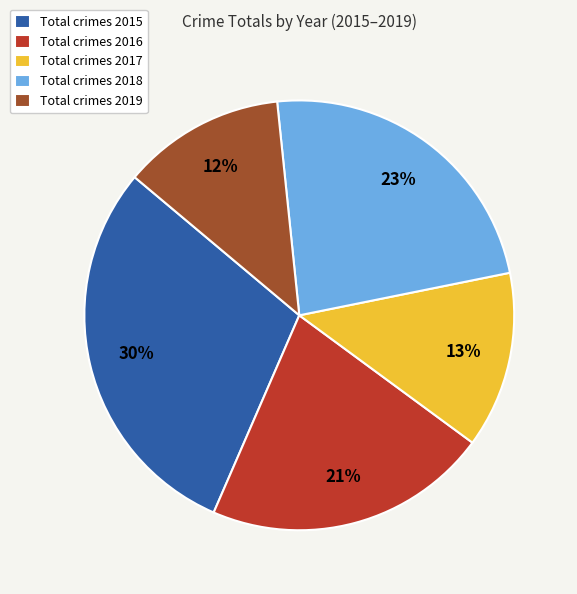

How many segments does this pie chart have?

5